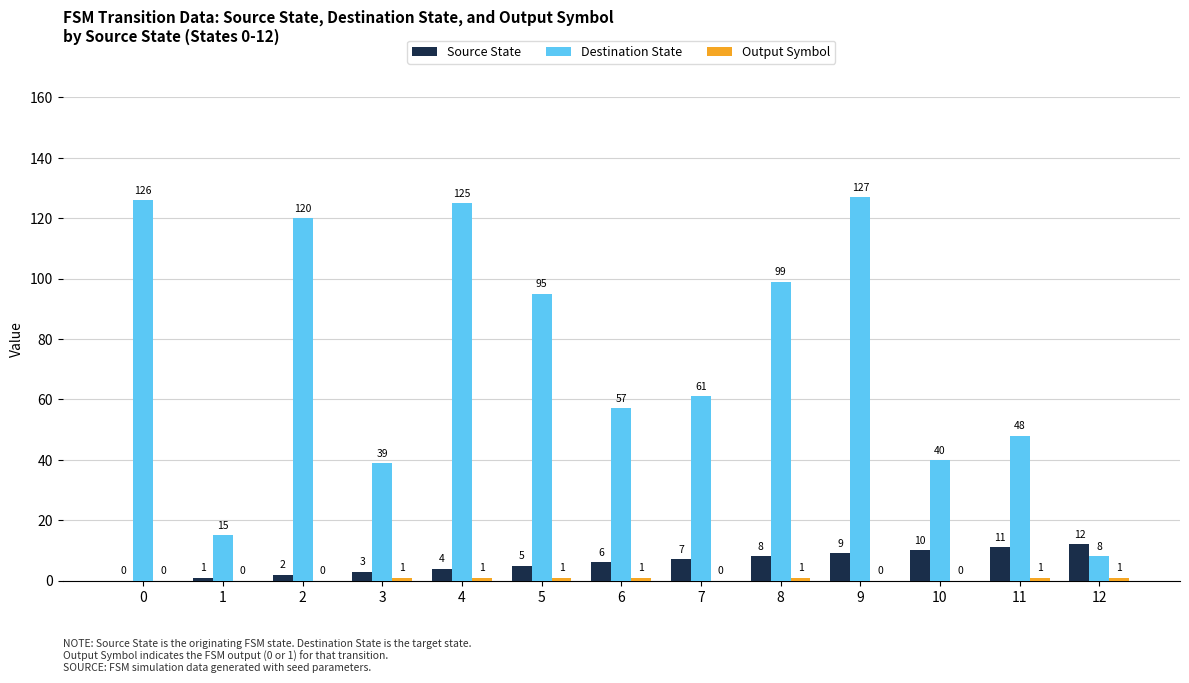

Between 1 and 2, which series saw the biggest shift?

Destination State